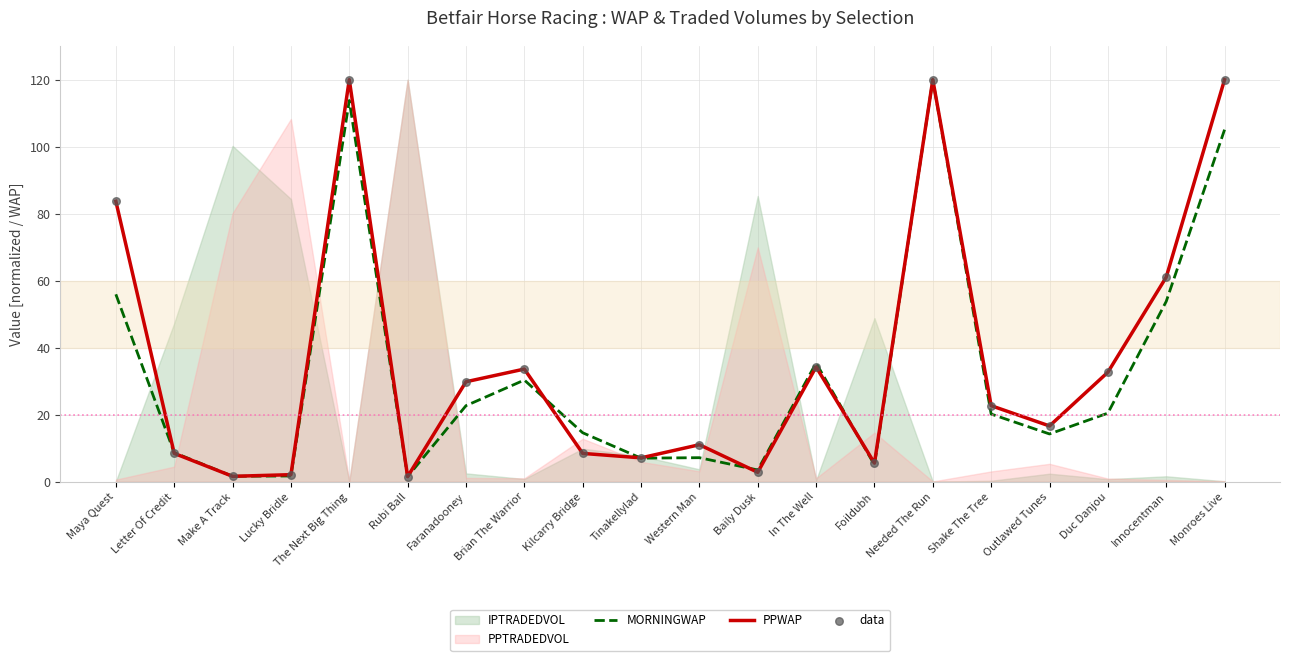

At which category is the sum across all series the highest?

Needed The Run